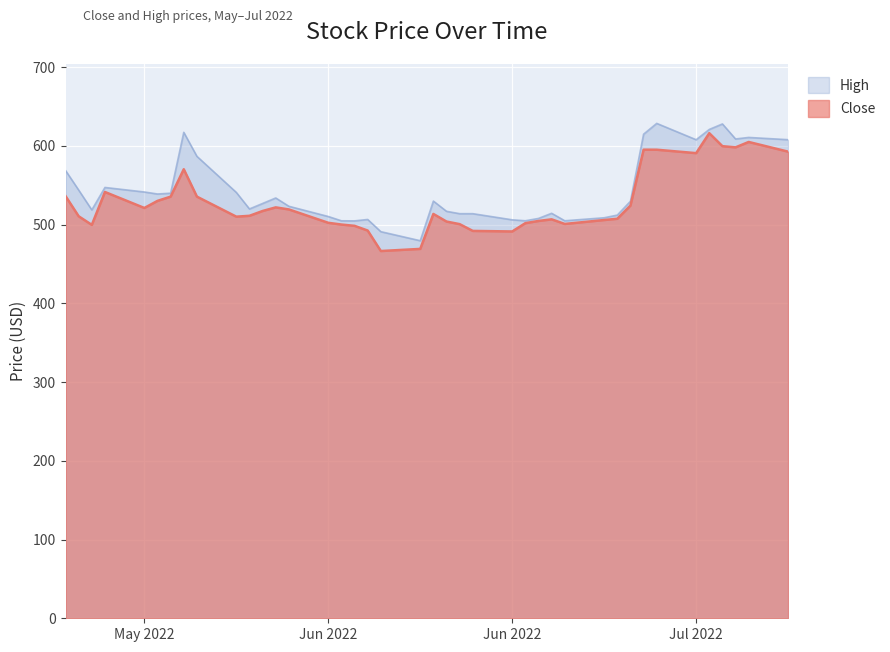

True or false: High and Close cross at least once.

False